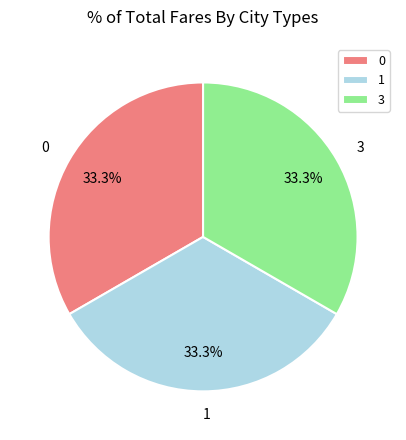

Is it true that 1 is 19% of the pie?

False